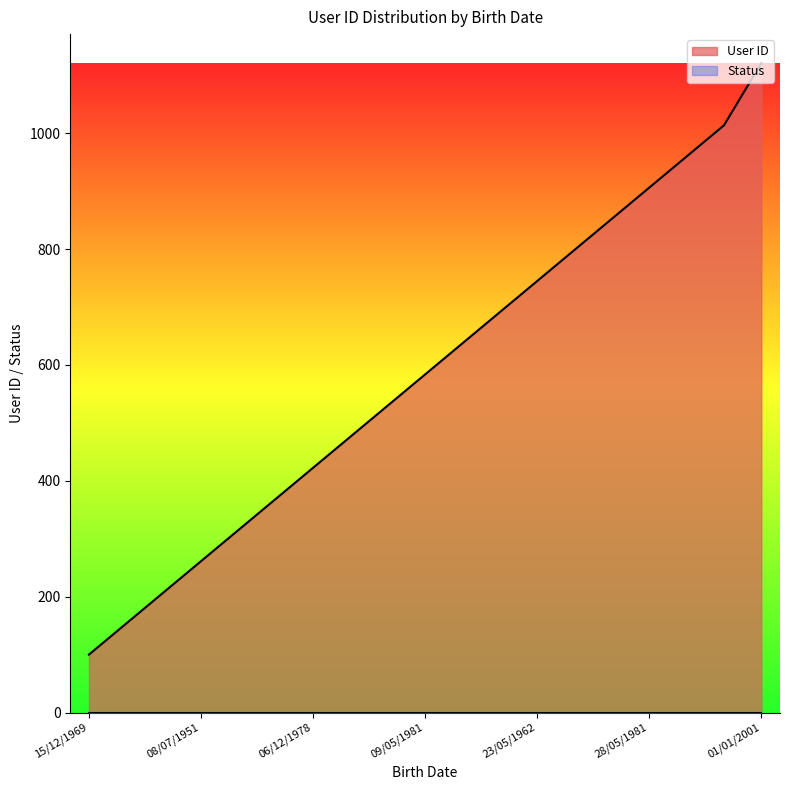

What is the value of the 16th point from the left?

906.1